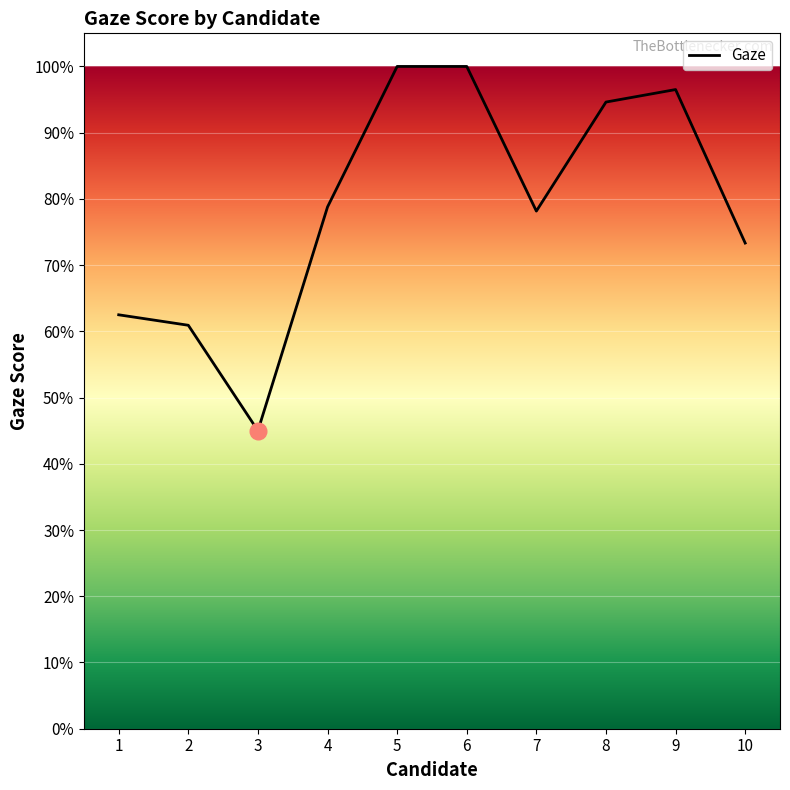

Reading right to left, what are all the values shown in this chart?

0.7	1.0	0.9	0.8	1.0	1.0	0.8	0.5	0.6	0.6